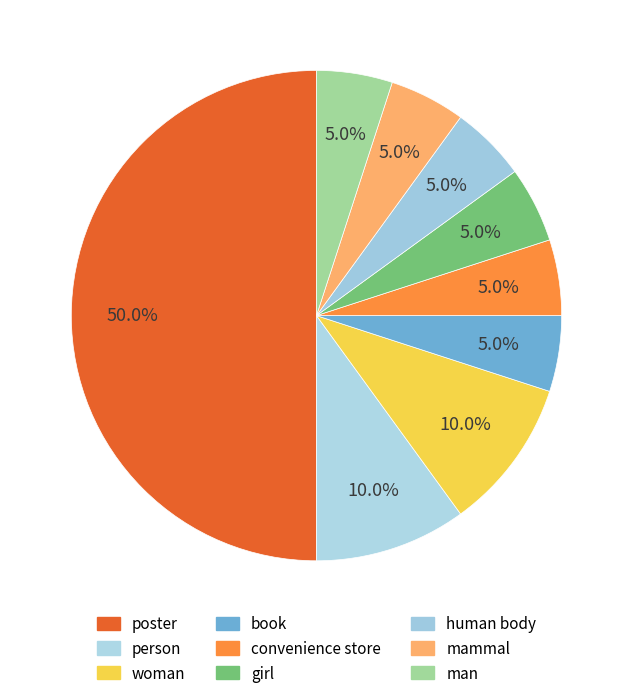

Count the number of slices in the pie.

9